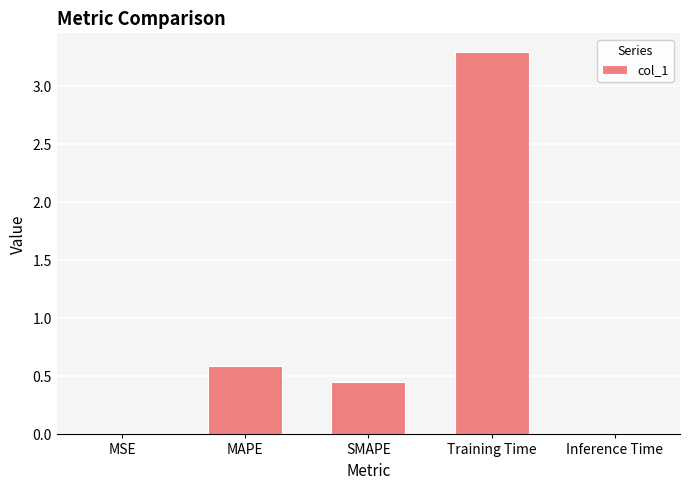

True or false: the data shows 0.6 at MAPE.

True